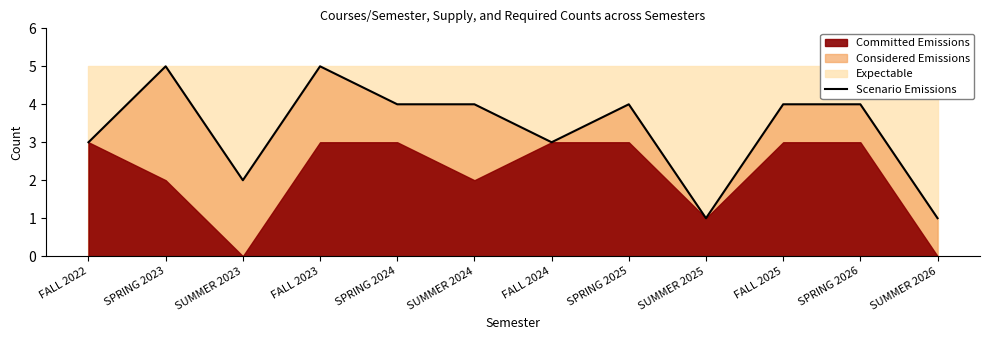

How many categories are shown in the chart?

12